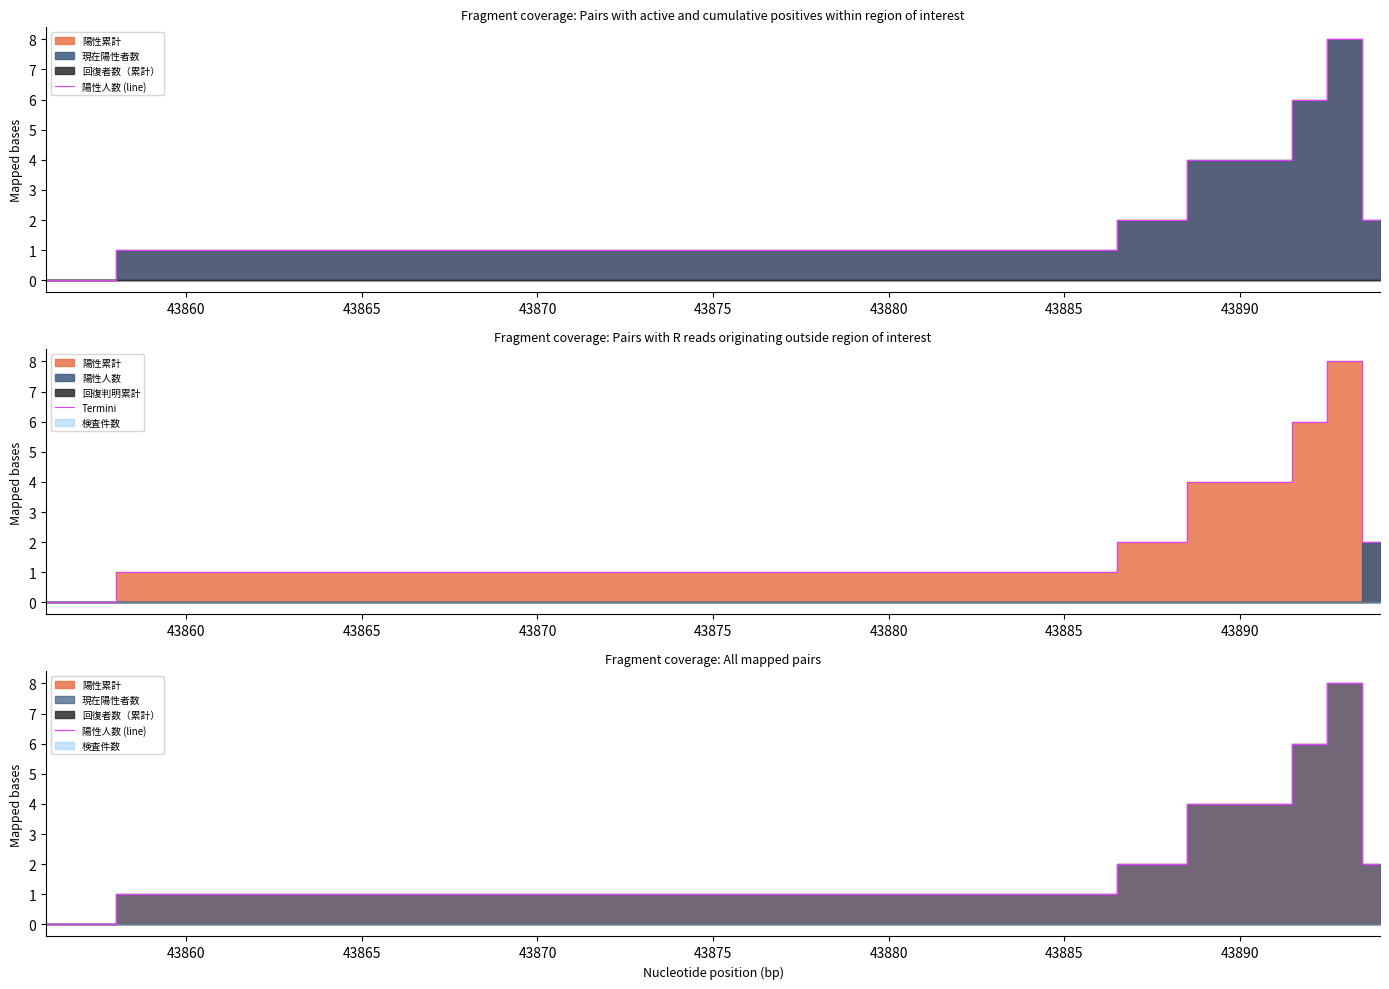

What is the highest value of the Termini series?

8